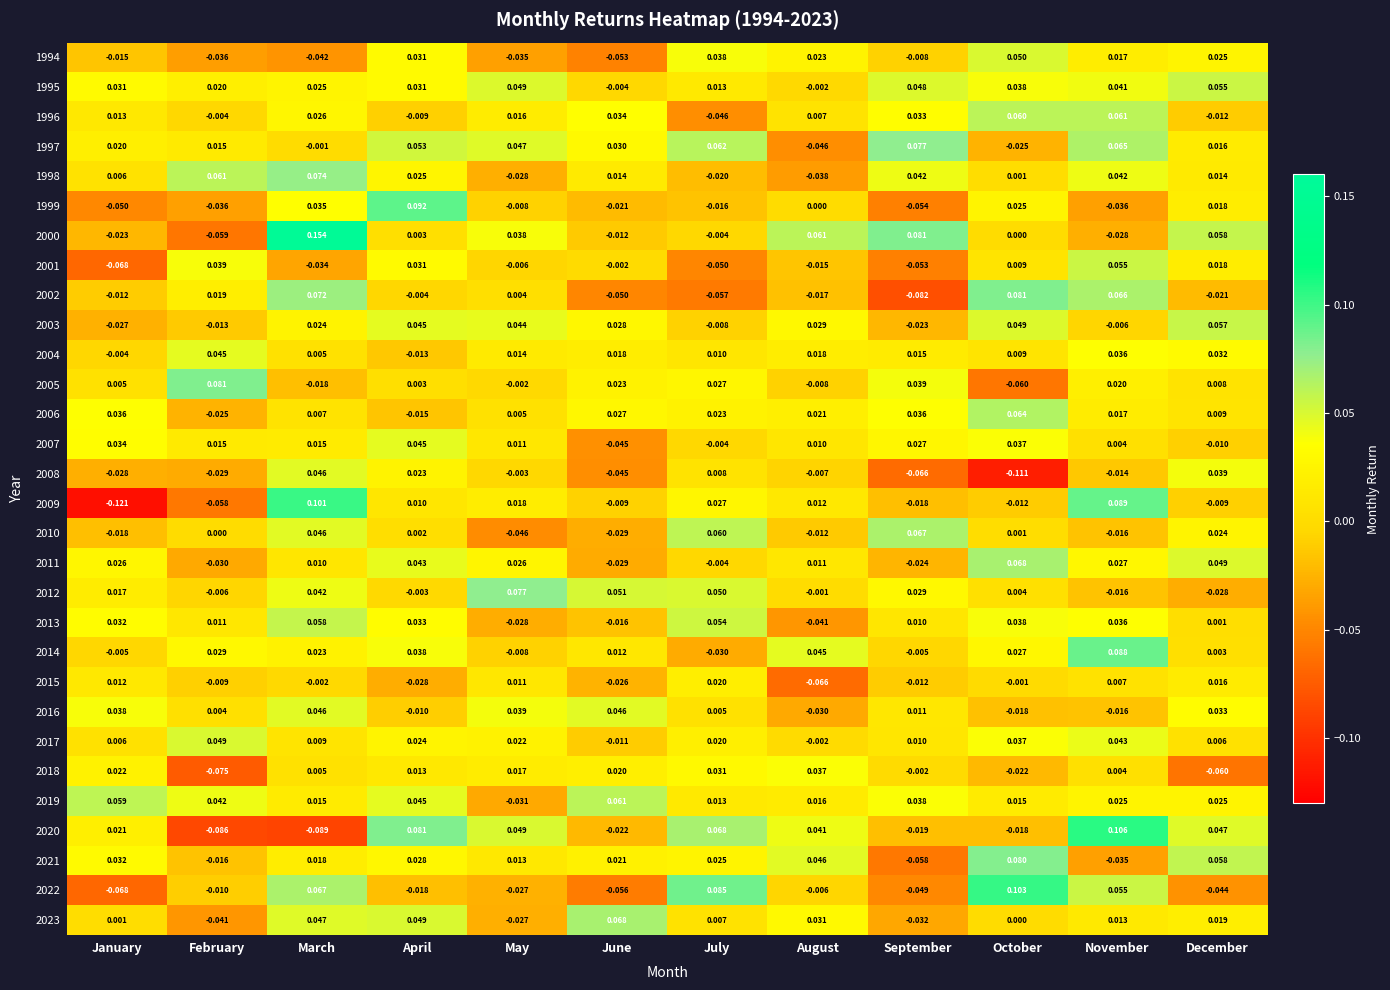

List the labels in order of 2002 value, largest first.

October, March, November, February, May, April, January, August, December, June, July, September